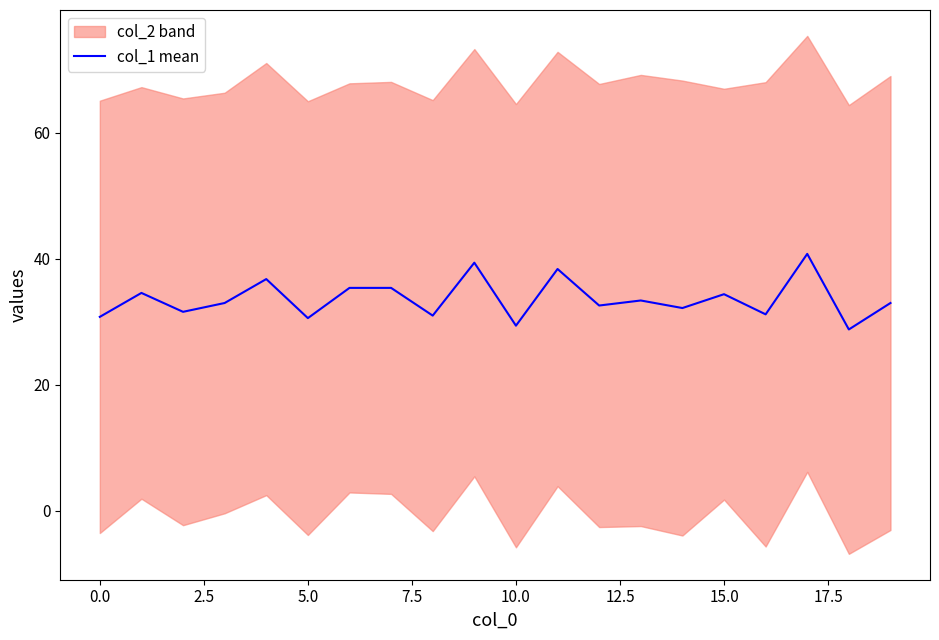

What is the maximum value for col_1 mean?

40.8